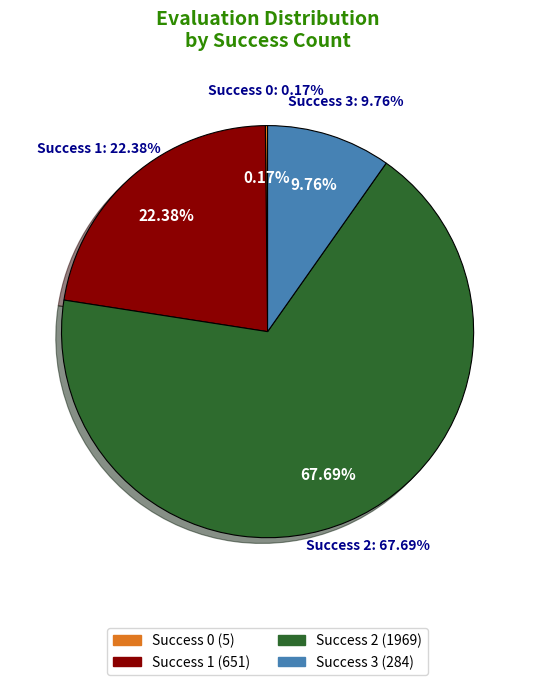

Is the sum of 6 and 22 greater than half?

No